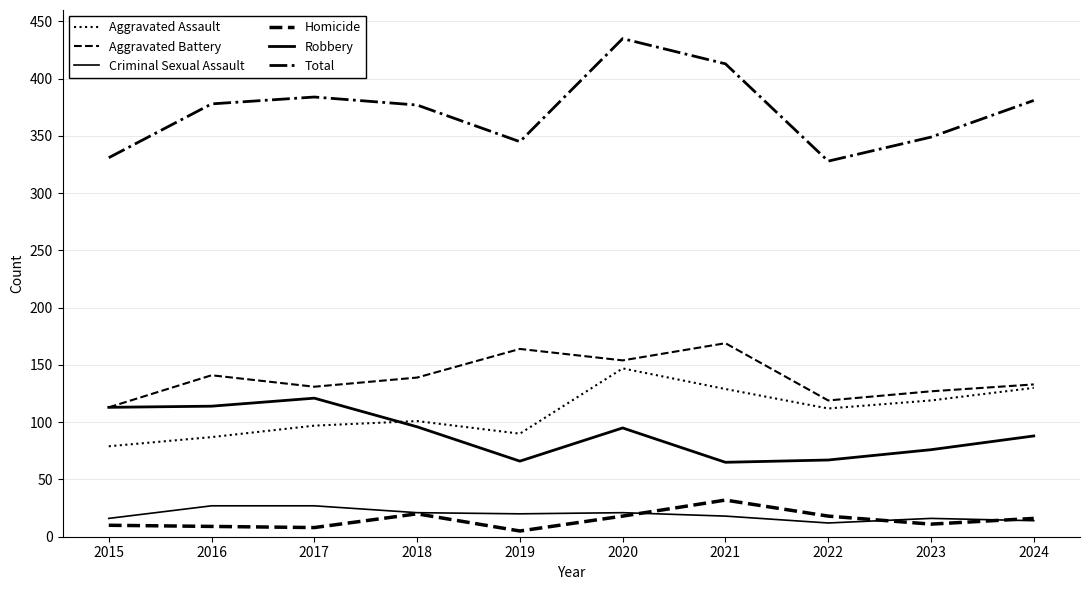

What is the smallest value displayed?

5